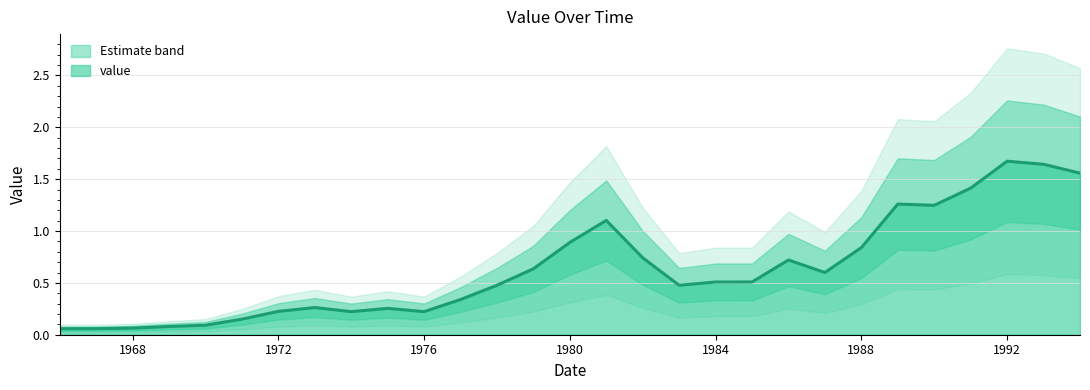

What is the sum of the values at 1966 and 1975?

0.3